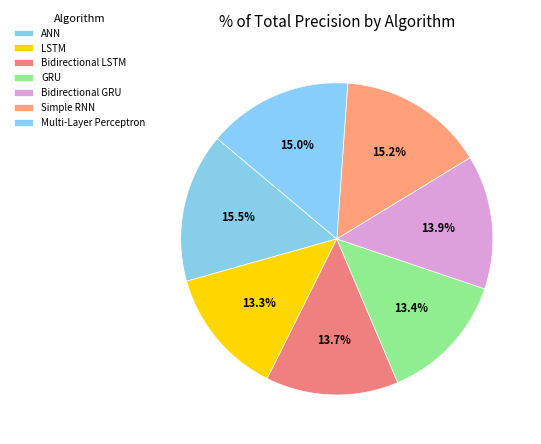

Rank the categories by value from highest to lowest.

ANN, Simple RNN, Multi-Layer Perceptron, Bidirectional GRU, Bidirectional LSTM, GRU, LSTM